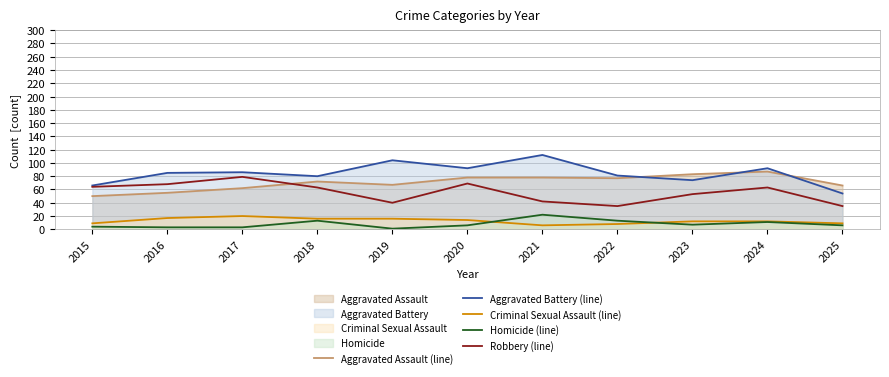

At which category does Homicide (line) reach its first local valley?

2019